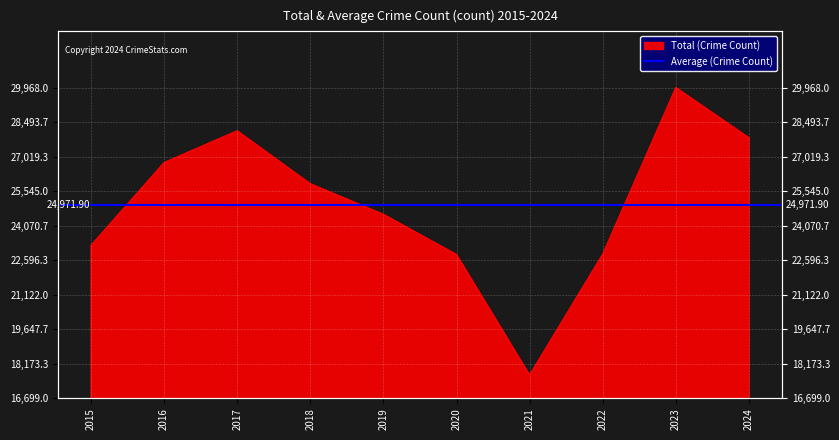

What is the sum of the values at 2020 and 2015?

46068